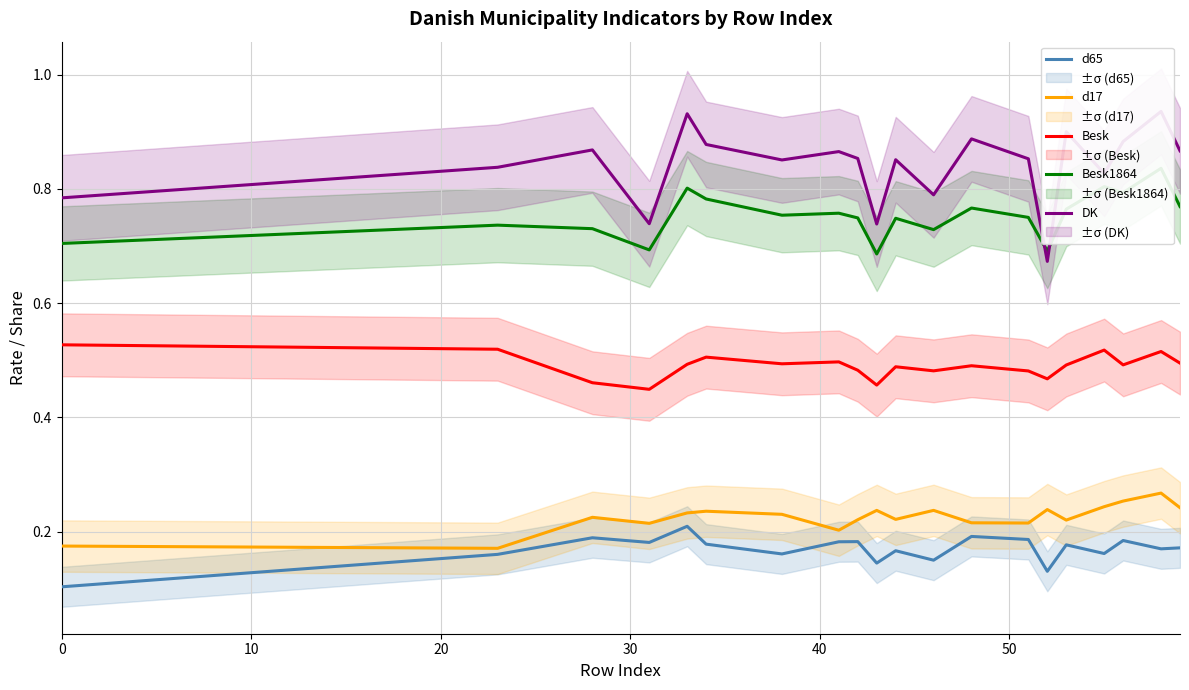

True or false: Besk and d65 cross at least once.

False